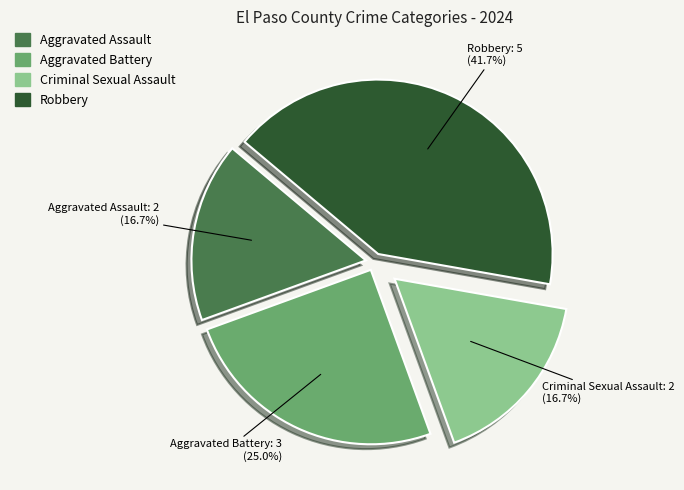

How much of the chart is everything except Criminal Sexual Assault?

83.3%